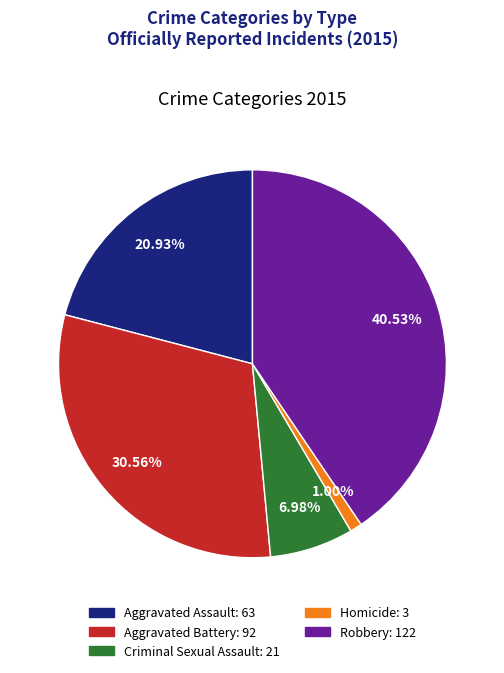

Which category has the biggest portion of the pie?

Robbery